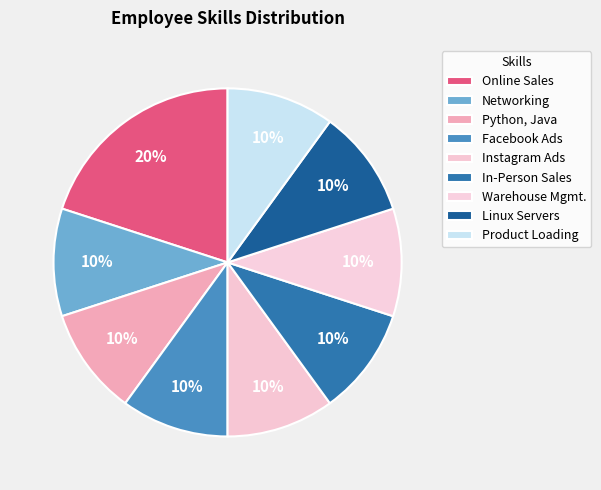

To the nearest percent, what is the difference between the largest and smallest slice percentages?

10%